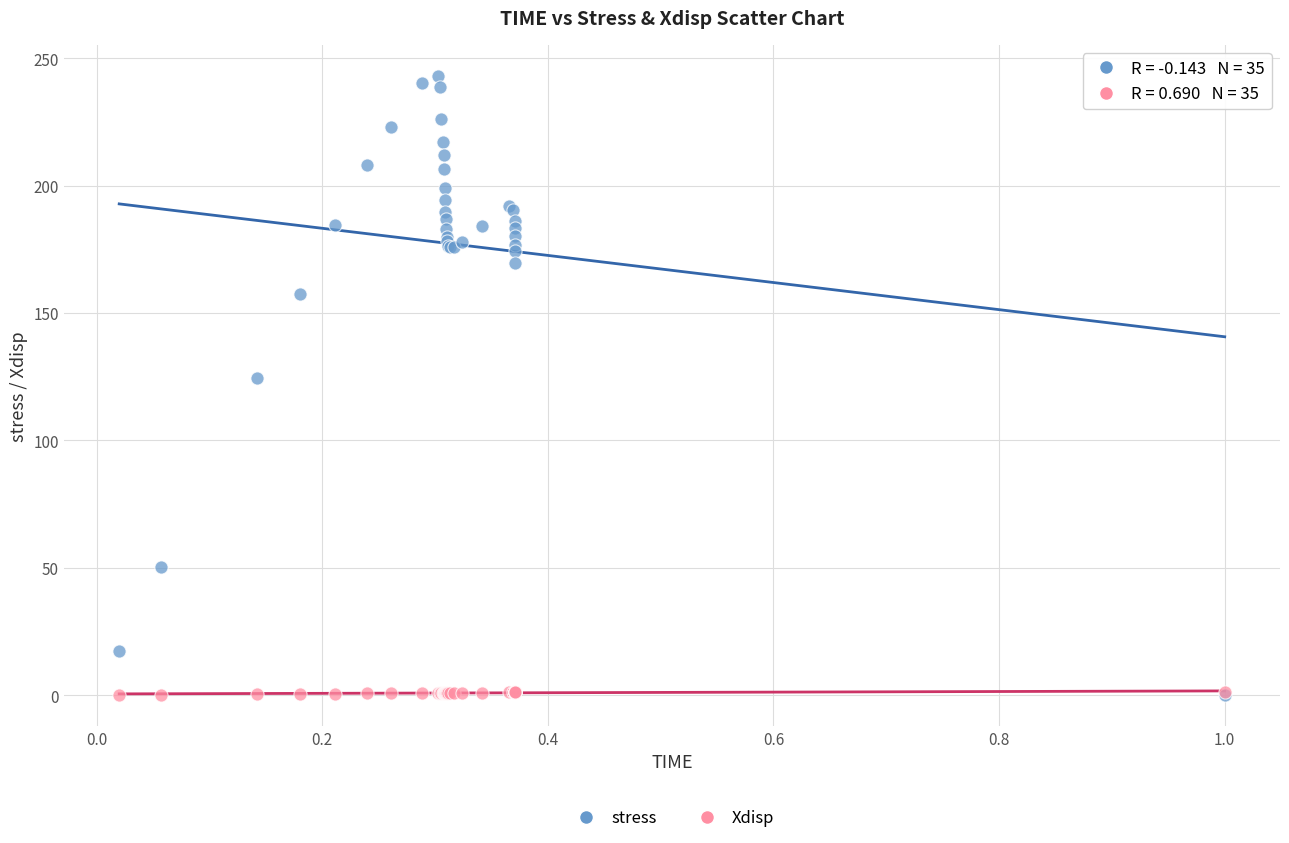

In the stress series, what Y value is closest to 121?

124.3